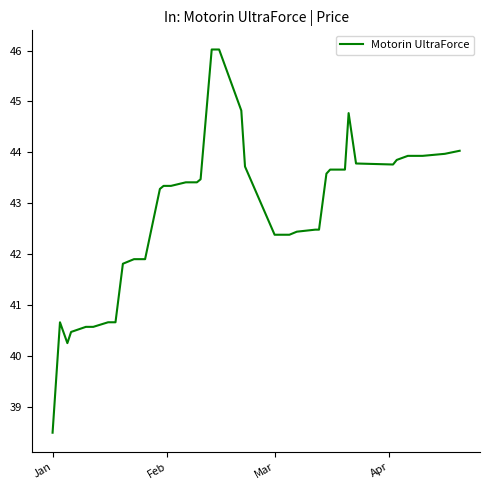

What is the greatest value displayed?

46.0